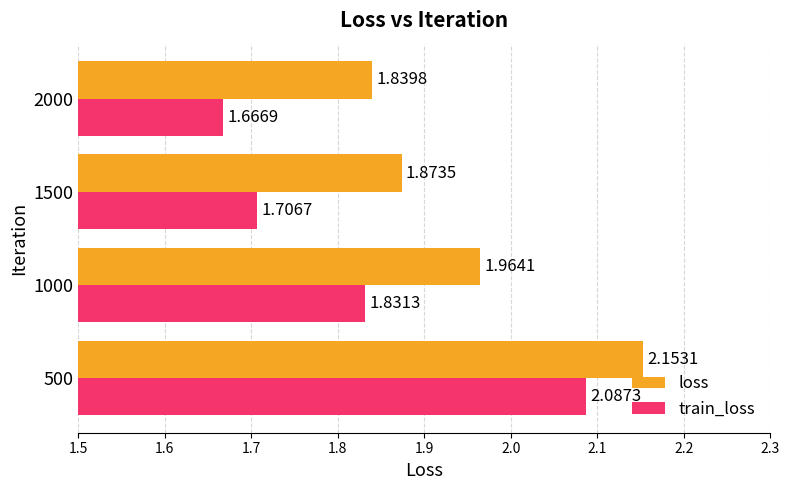

Which series has the widest spread of values?

train_loss